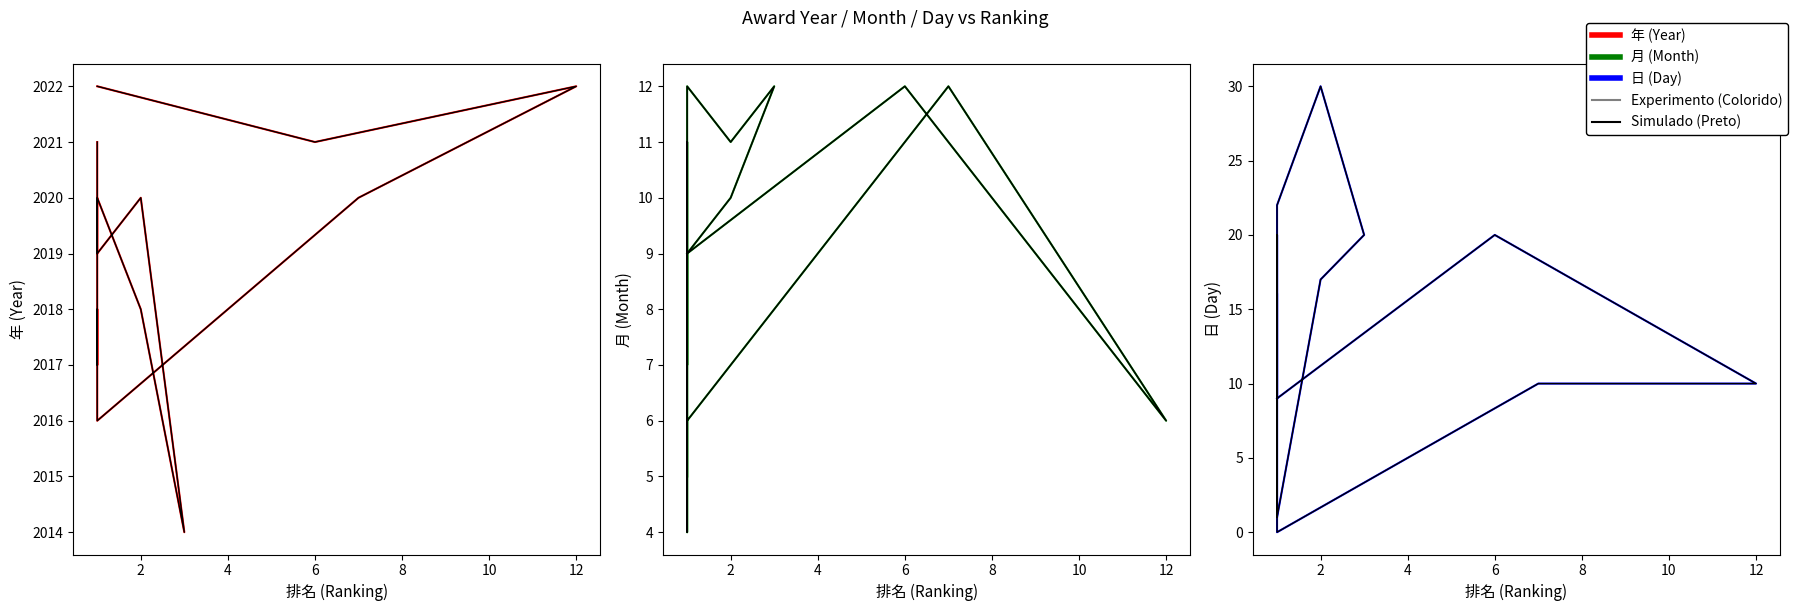

What is the greatest value displayed?

2022